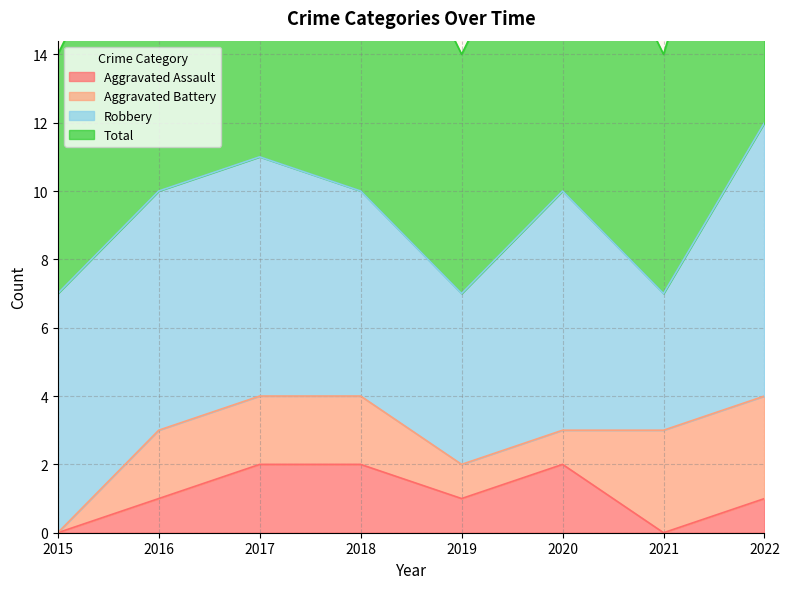

The value of Aggravated Assault at 2016 is 1. True or false?

True